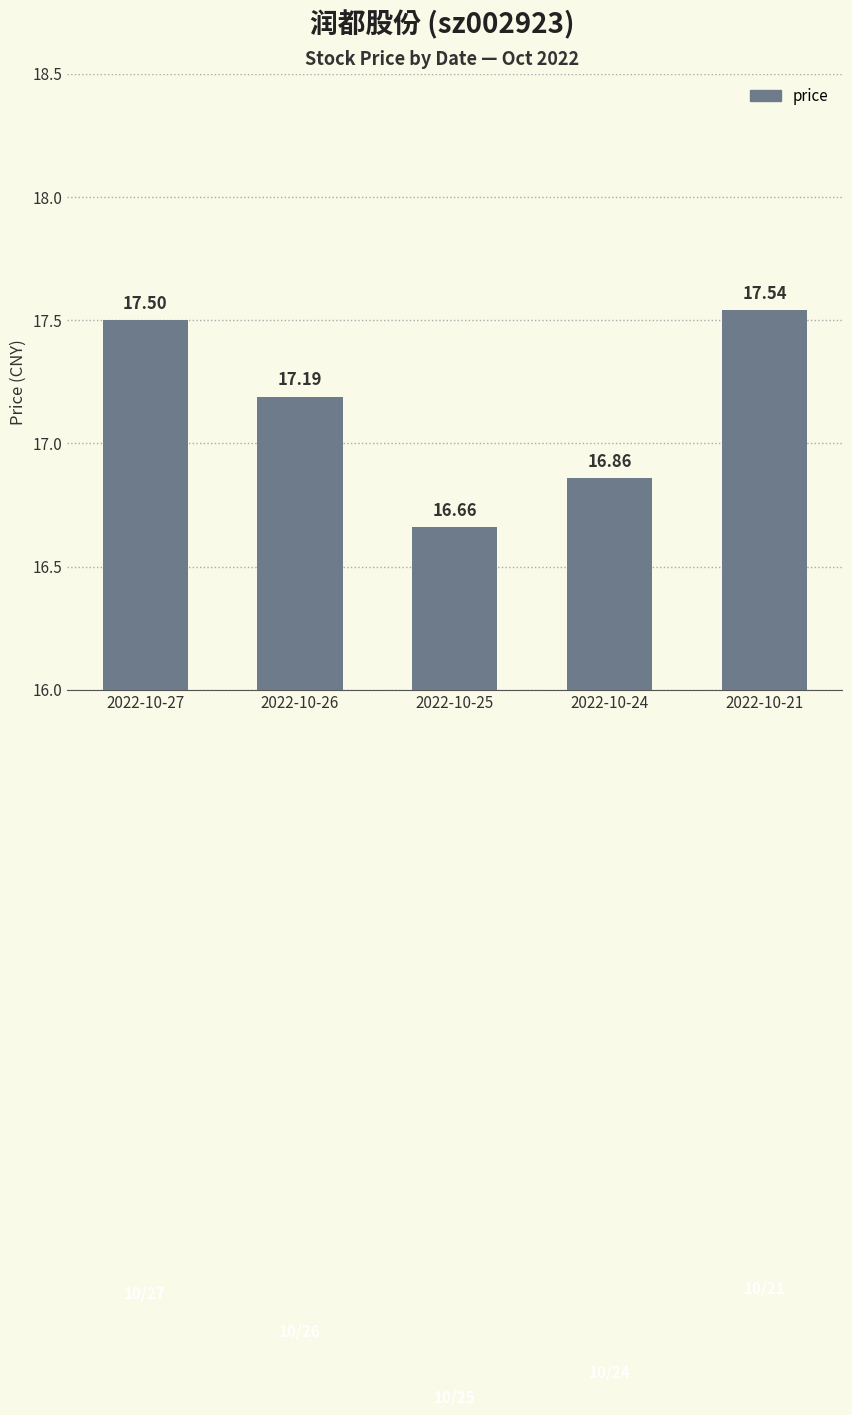

What is the difference between the second highest and minimum values?

0.8